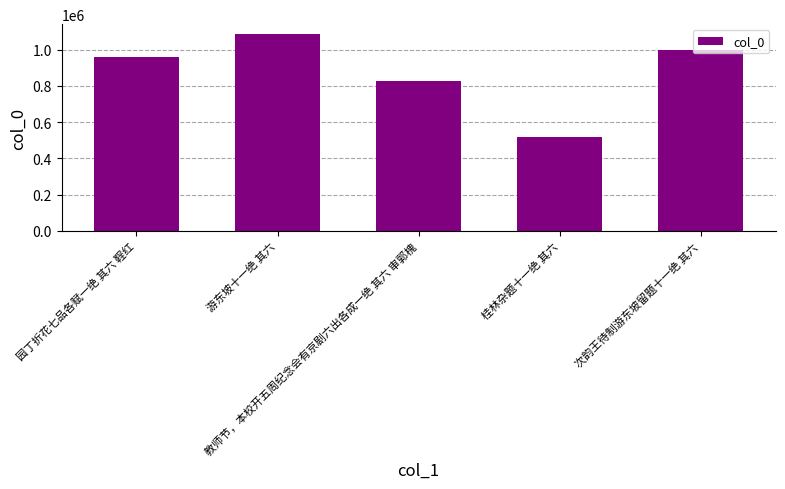

What is the value of the 2nd bar from the left?

1085999